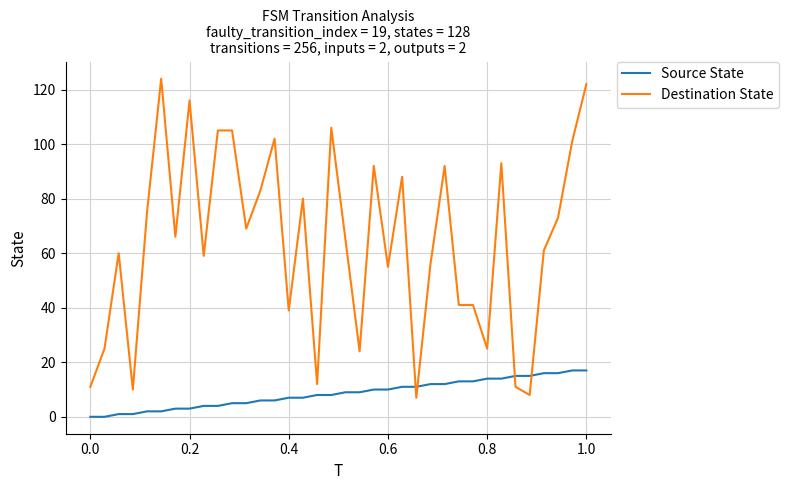

Which series has the largest total across all categories?

Destination State